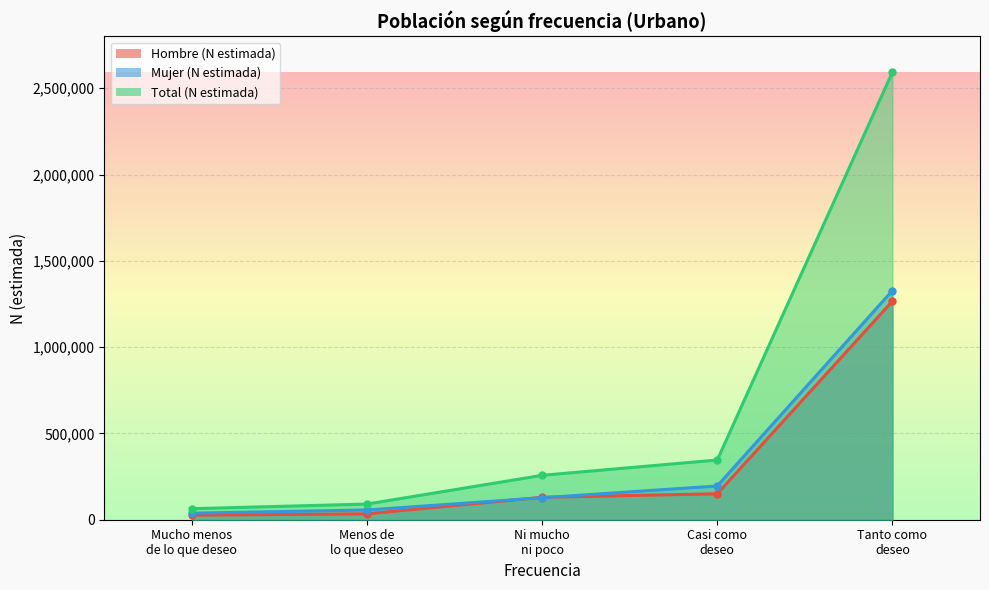

What is the average value of the Mujer (N estimada) series?

348920